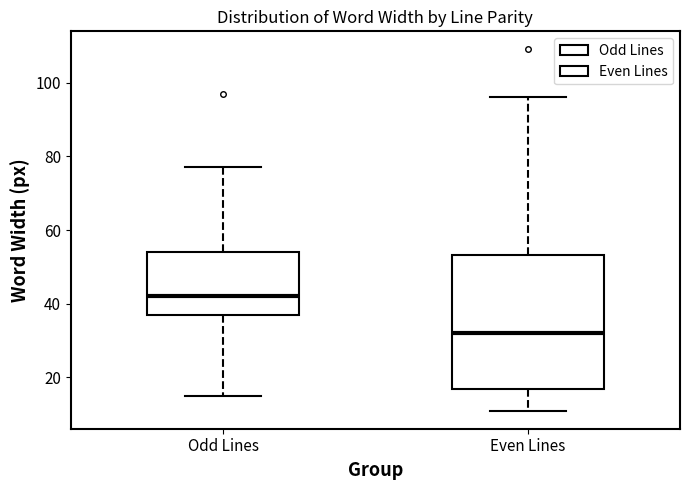

Which box has the highest median line?

Odd Lines